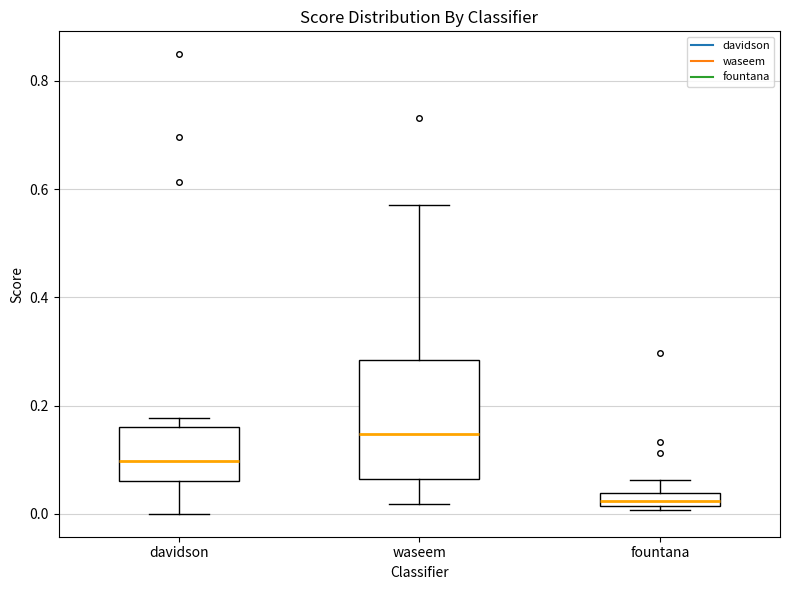

Where does the lower whisker of the box for waseem end on the y-axis? The values are not printed on the chart, so give them approximately, as read against the axis.

0.02